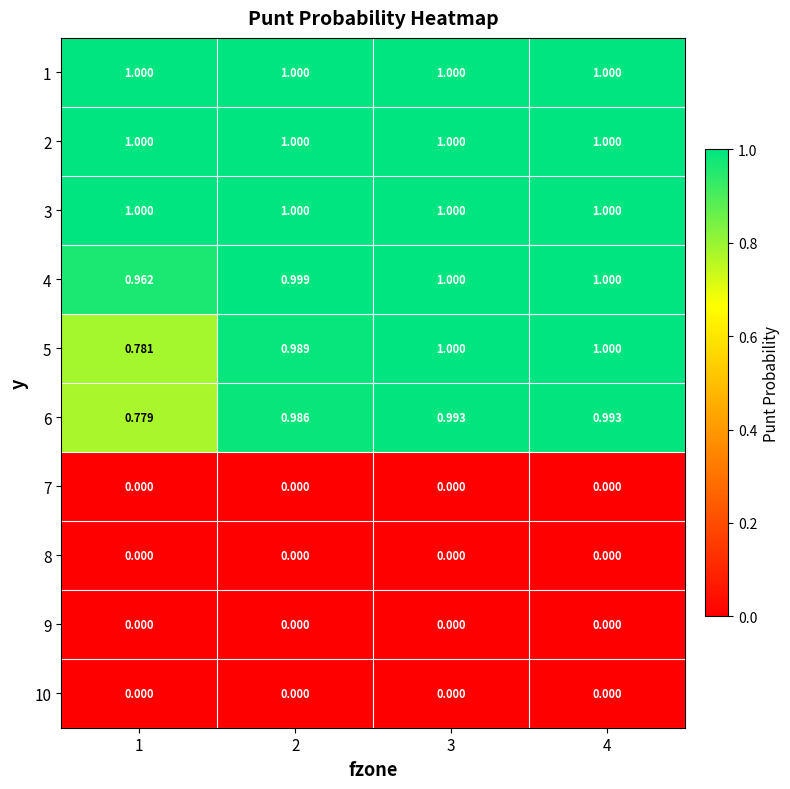

What is the total value across all series at 3?

6.0